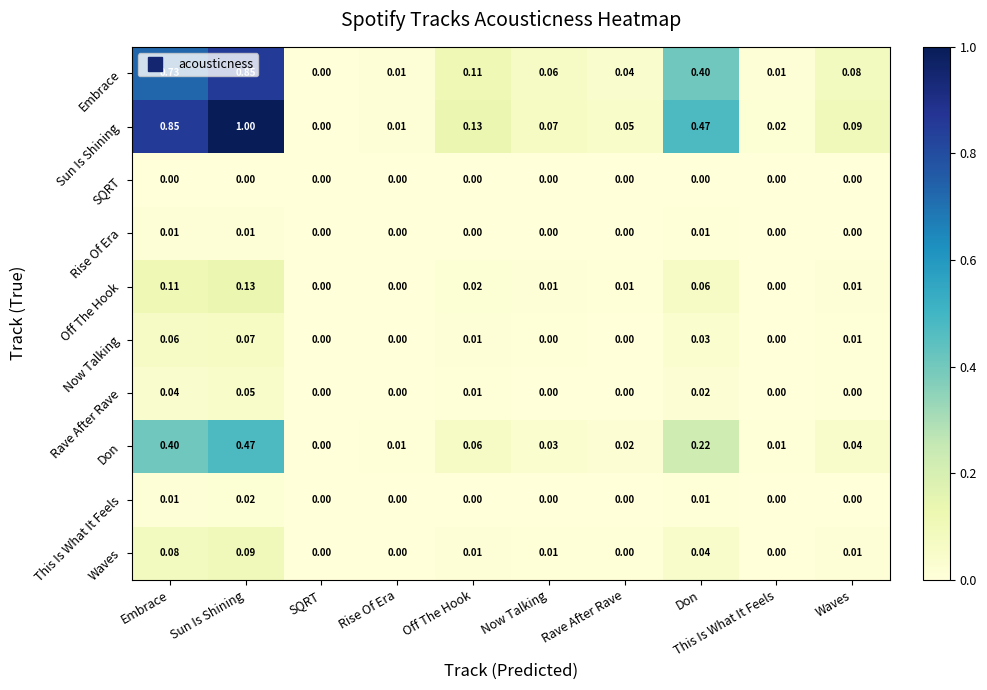

Rank the series at Sun Is Shining from lowest to highest value.

SQRT, Rise Of Era, This Is What It Feels, Rave After Rave, Now Talking, Waves, Off The Hook, Don, Embrace, Sun Is Shining